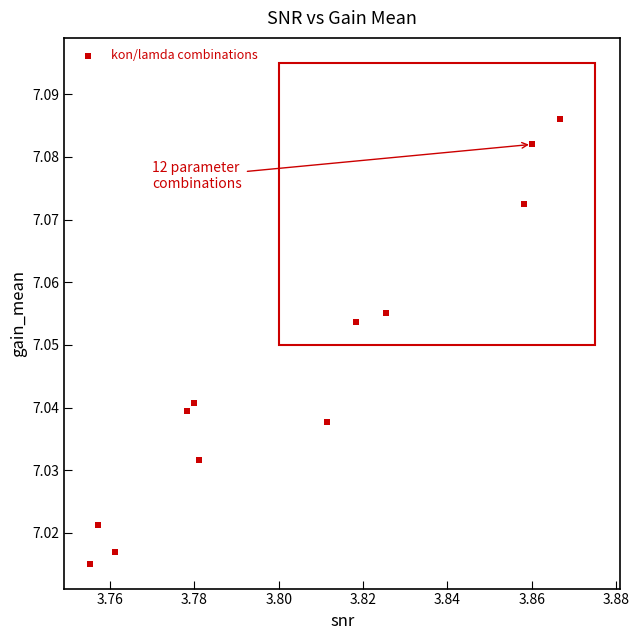

What is the average X value?

3.8